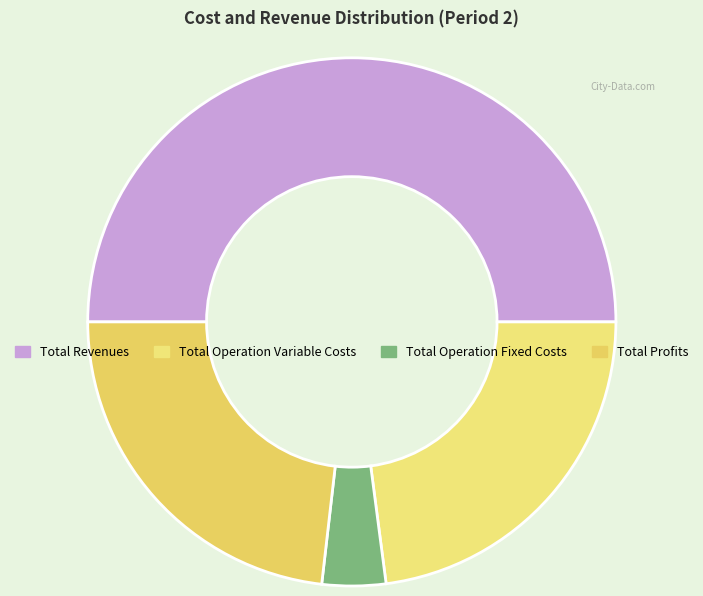

How many segments does this pie chart have?

4